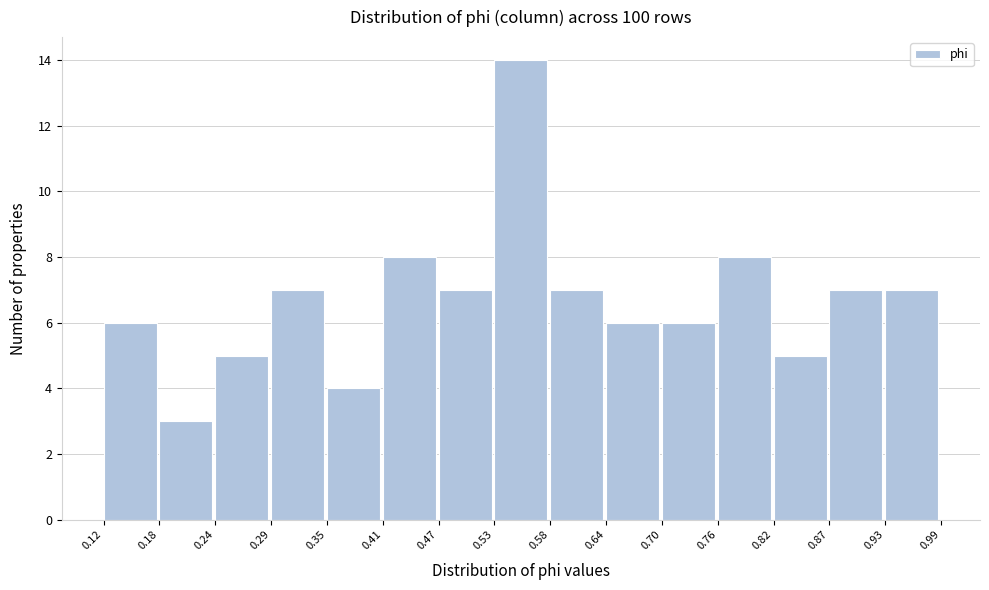

Reading left to right, transcribe this chart: for each bar, give the range it covers on the x-axis and its height. The values are not printed on the chart, so give them approximately, as read against the axis.

0.12 to 0.18: 6
0.18 to 0.24: 3
0.24 to 0.29: 5
0.29 to 0.35: 7
0.35 to 0.41: 4
0.41 to 0.47: 8
0.47 to 0.53: 7
0.53 to 0.58: 14
0.58 to 0.64: 7
0.64 to 0.70: 6
0.70 to 0.76: 6
0.76 to 0.82: 8
0.82 to 0.87: 5
0.87 to 0.93: 7
0.93 to 0.99: 7